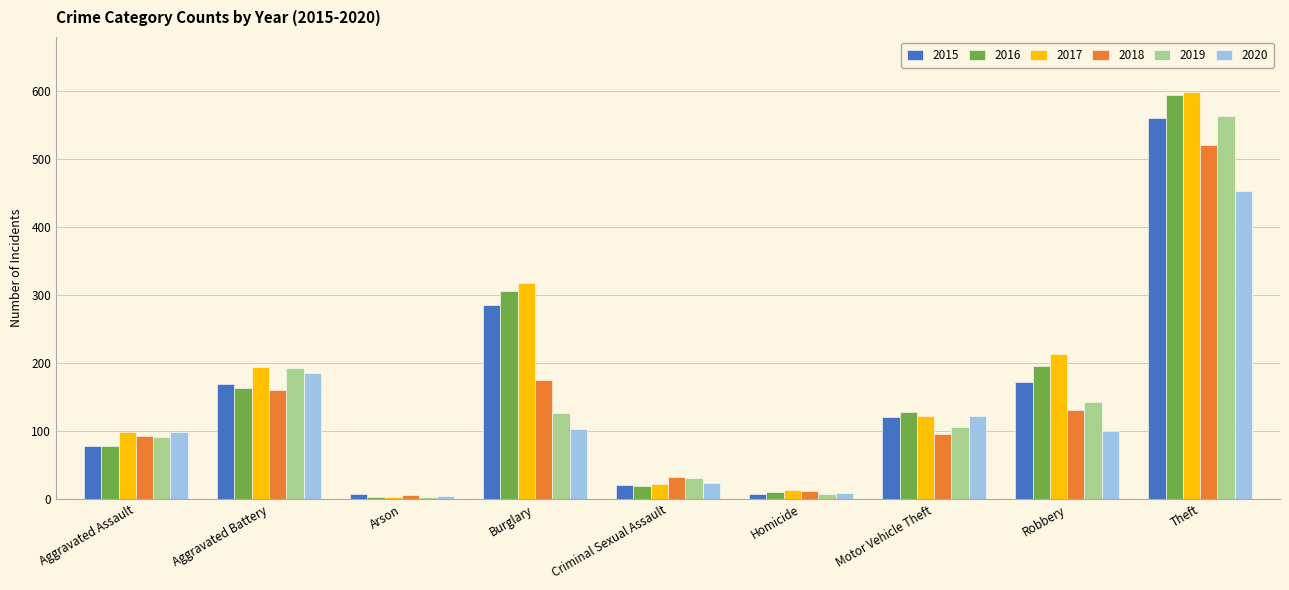

What is the greatest value displayed?

599